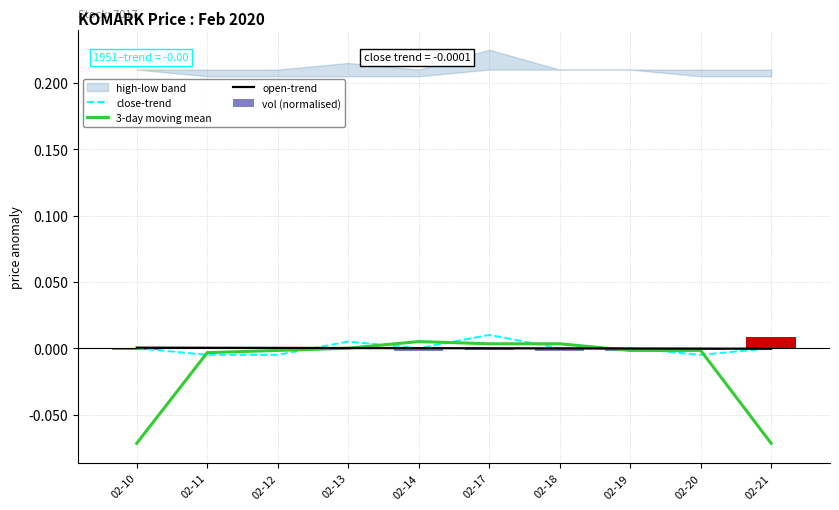

Reading left to right, extract all data points from this chart.

close-trend: -0.0	-0.0	-0.0	0.0	-0.0	0.0	-0.0	-0.0	-0.0	-0.0
3-day moving mean: -0.1	-0.0	-0.0	-0.0	0.0	0.0	0.0	-0.0	-0.0	-0.1
open-trend: 0.0	0.0	0.0	0.0	0.0	-0.0	-0.0	-0.0	-0.0	-0.0
vol (normalised): -0.0	0.0	0.0	0.0	-0.0	-0.0	-0.0	-0.0	-0.0	0.0